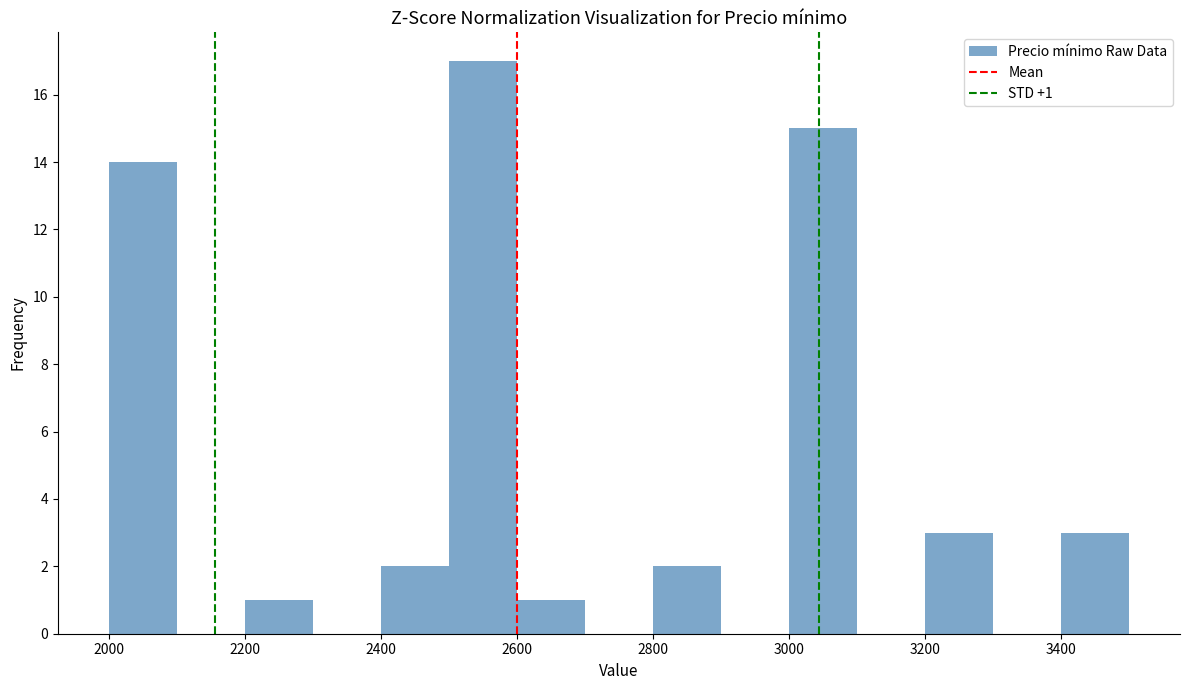

Over which range of the x-axis is the bar tallest?

2500 to 2600